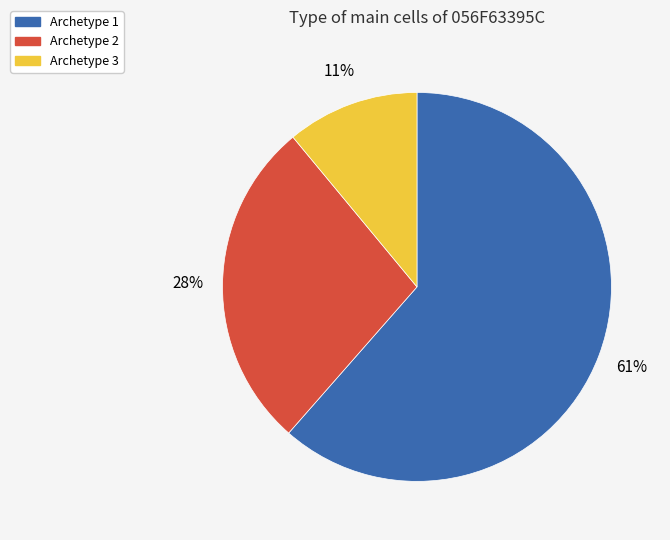

How many slices are in this pie chart?

3